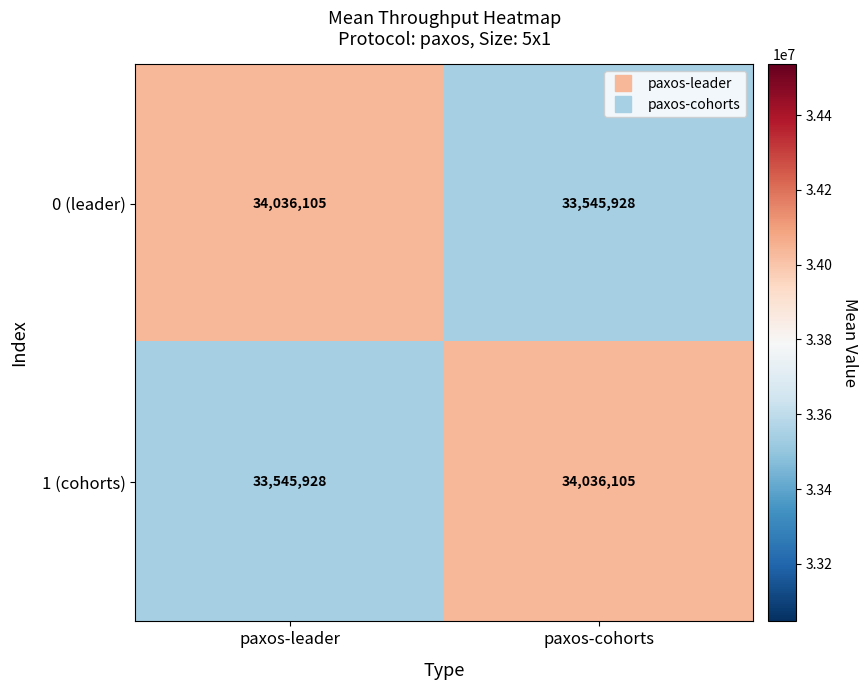

True or false: 0 (leader) has a value of 45976710 at paxos-leader.

False